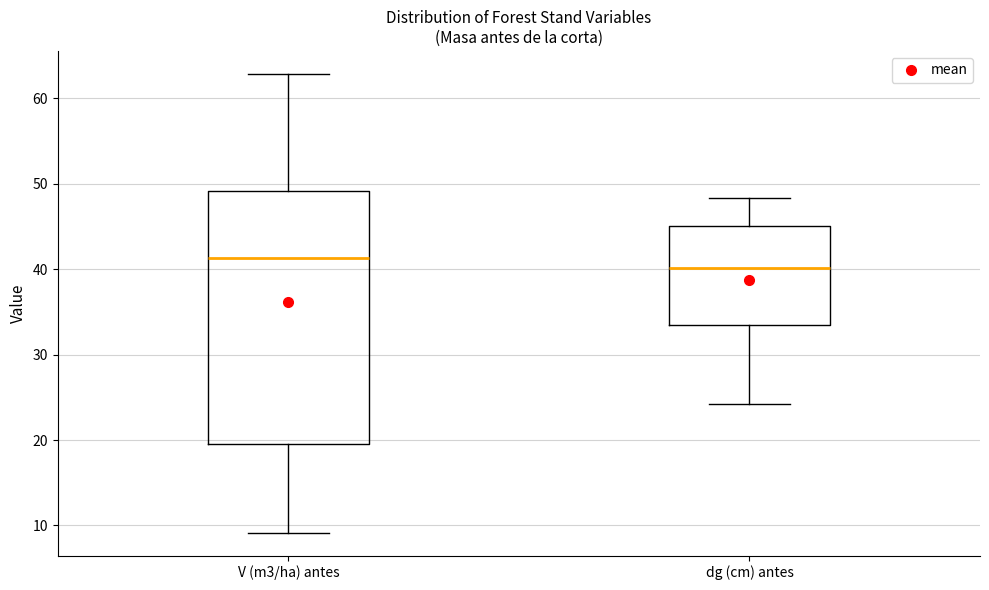

Which box is the tallest, from its lower edge to its upper edge?

V (m3/ha) antes